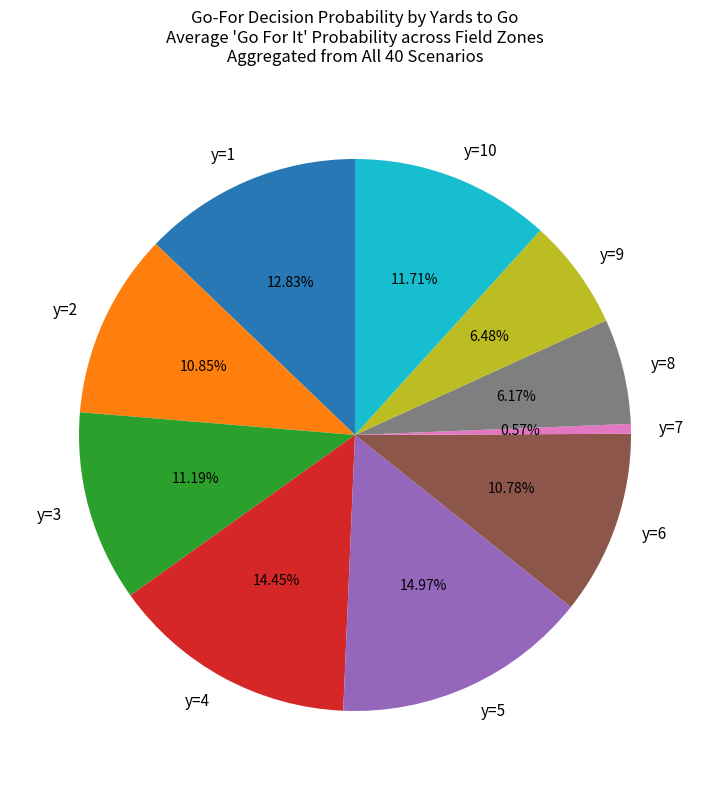

Which category has the smallest portion of the pie?

y=7